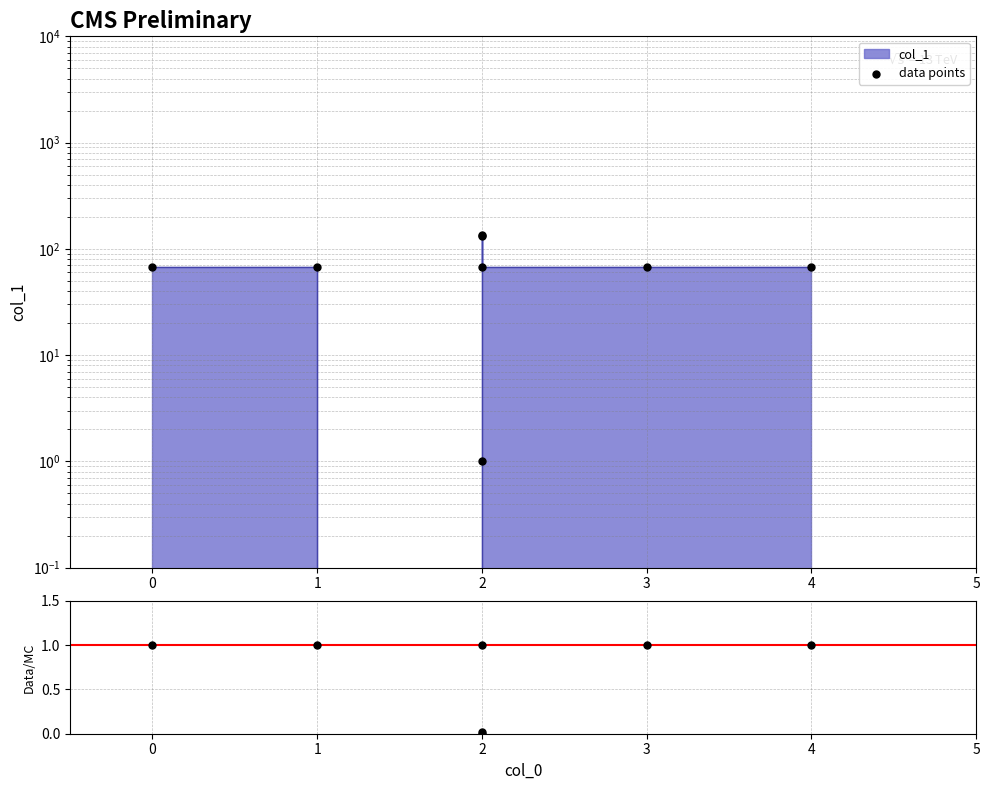

What is the total value across all series at 4?

135.0